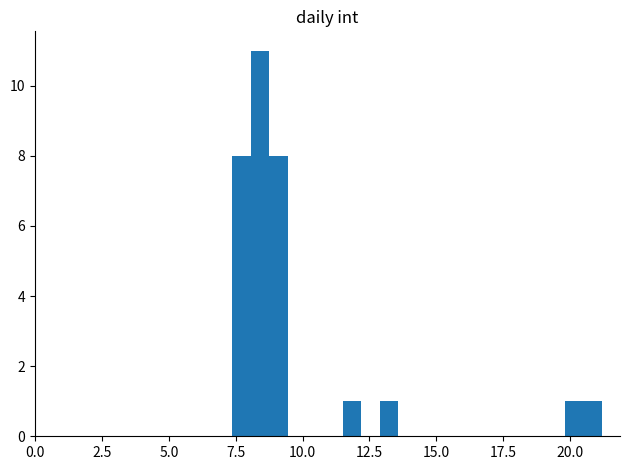

Read against the x-axis, roughly where is the centre of the tallest bar?

8.5